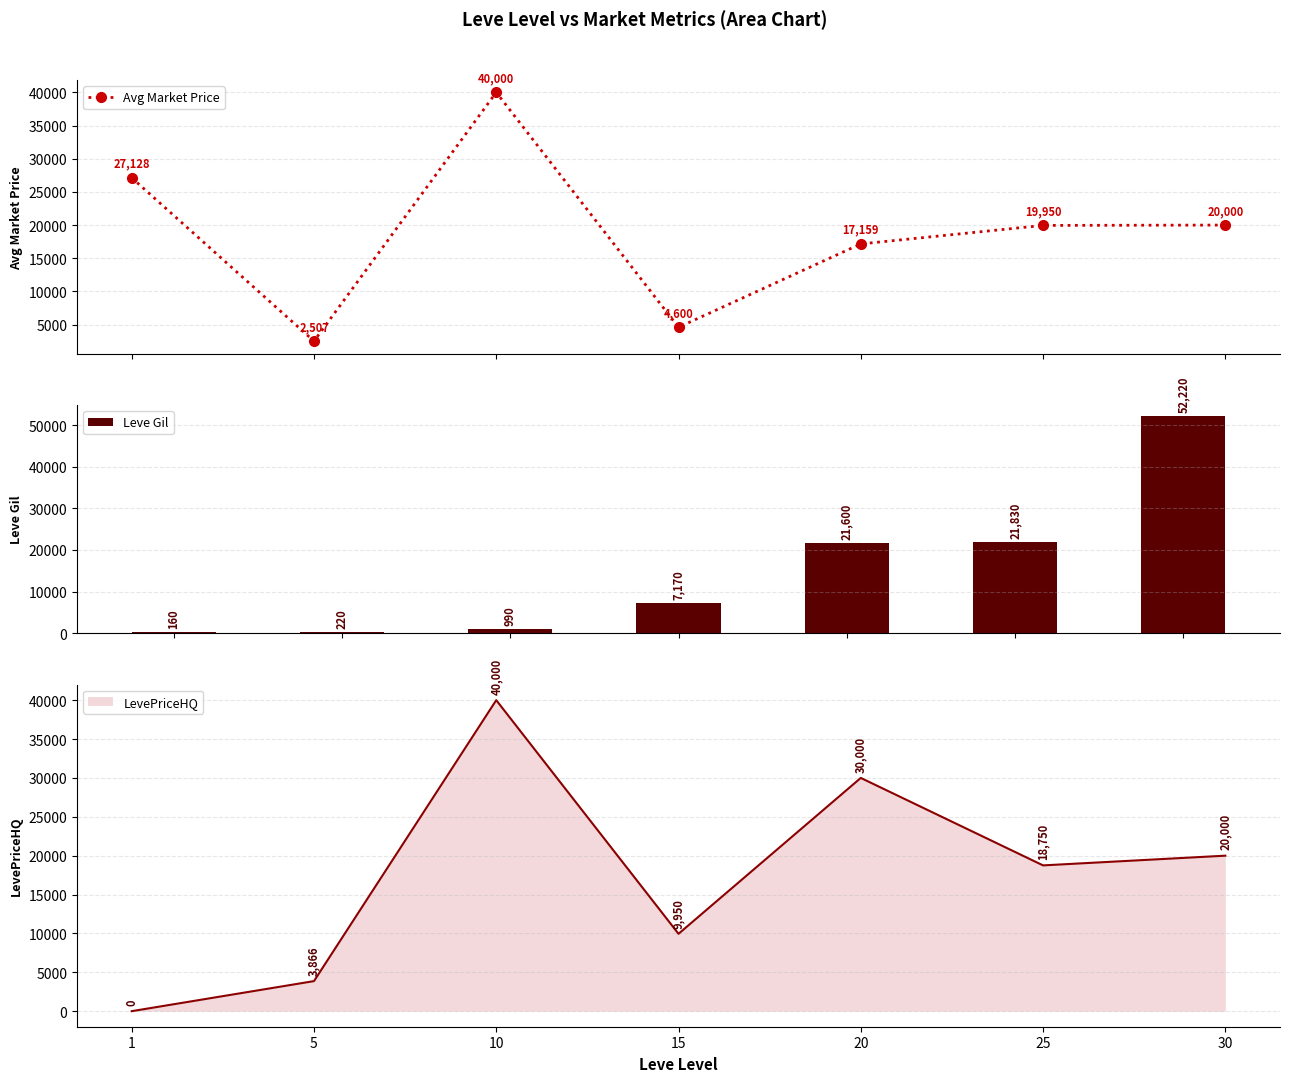

At which label does Avg Market Price first exceed 19950?

1